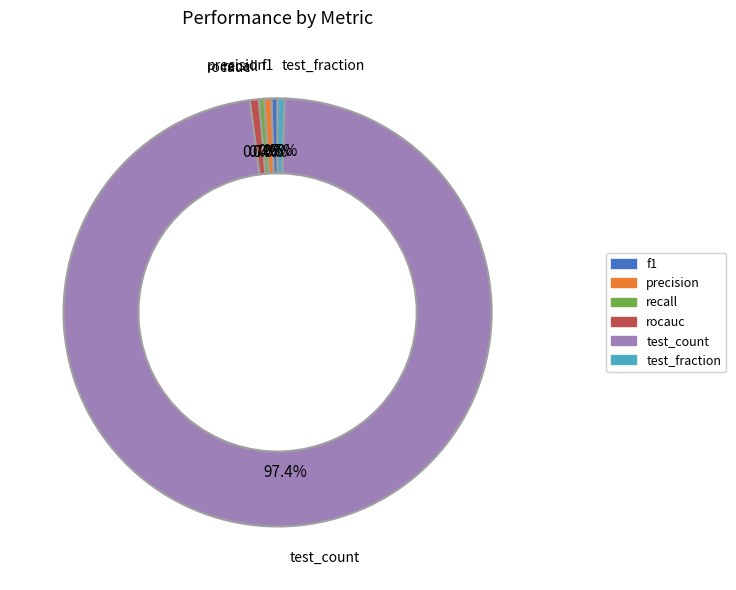

What portion of the pie excludes recall?

99.6%